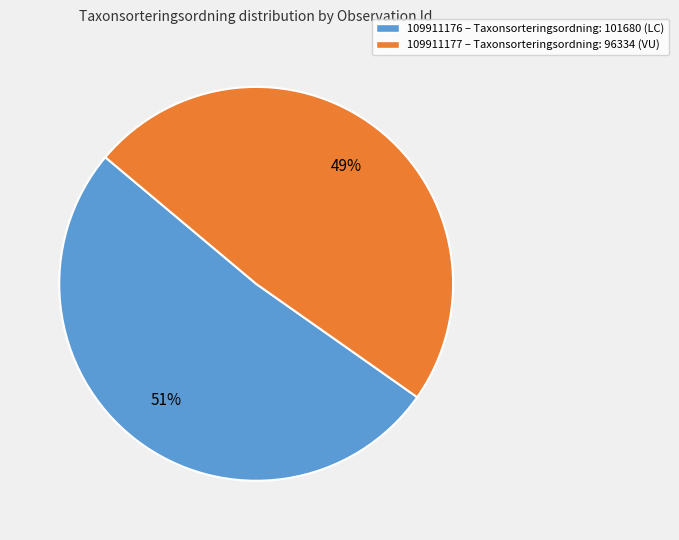

Does any single category account for the majority?

Yes